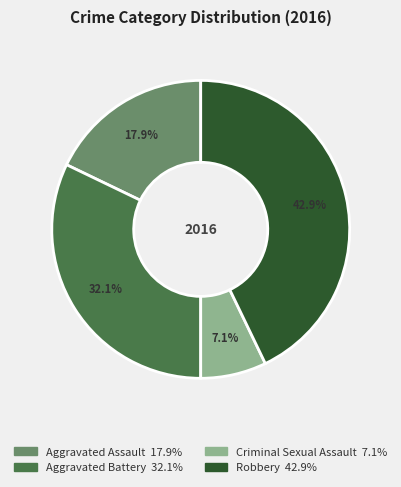

How many segments does this pie chart have?

4